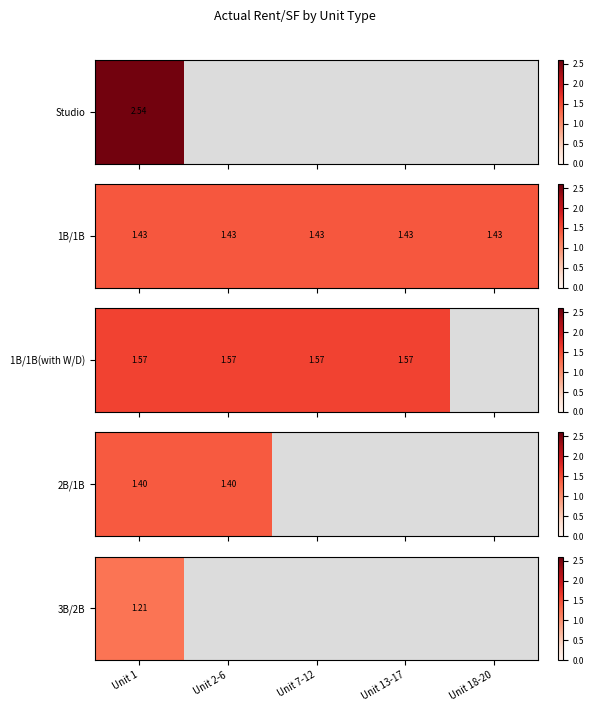

Reading left to right, transcribe all the data shown in this chart.

Unit 1=1.2	Unit 2-6=0.0	Unit 7-12=0.0	Unit 13-17=0.0	Unit 18-20=0.0